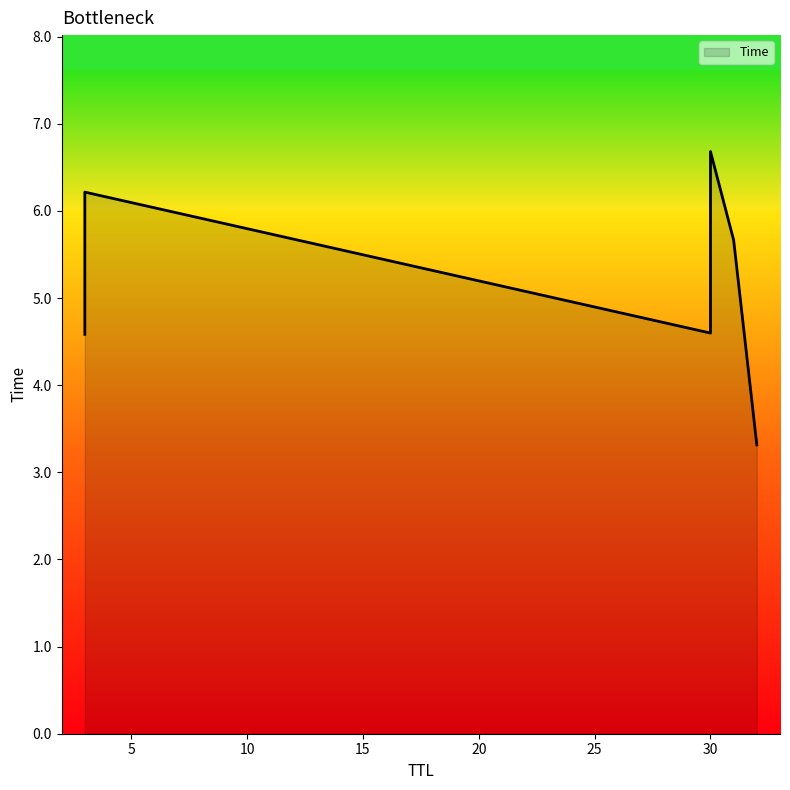

Rank the categories by value from highest to lowest.

30, 3, 31, 30, 3, 32